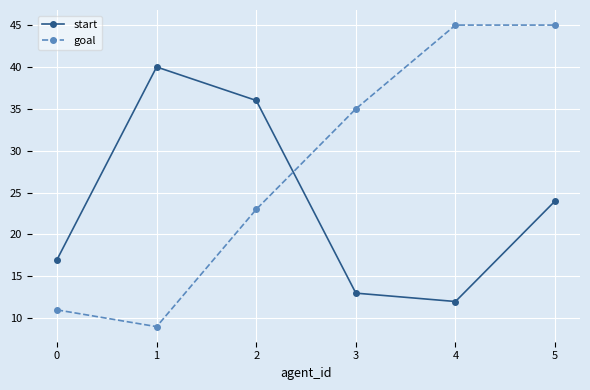

Which series changed the most between 0 and 3?

goal